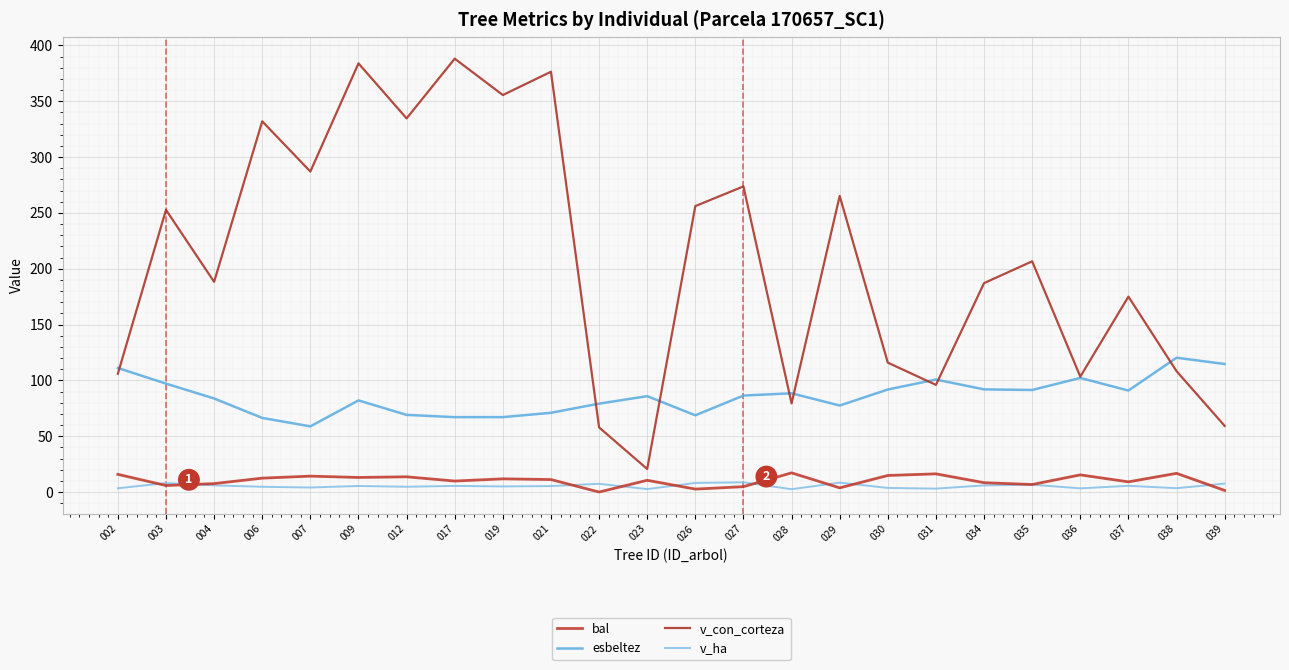

Does the chart display data point markers on the line(s)?

No